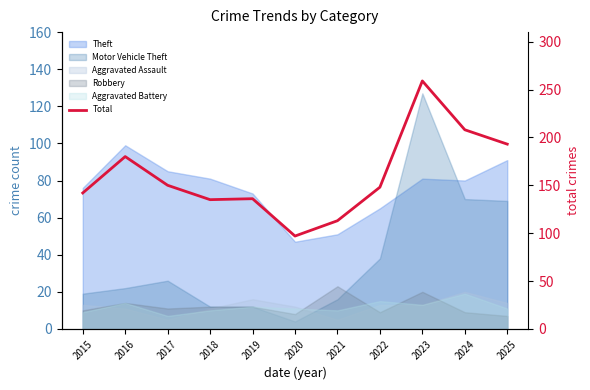

What is the average value?

160